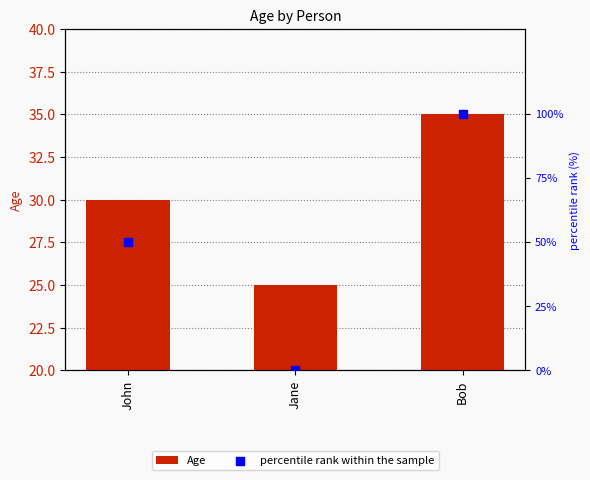

At which category is the sum across all series the highest?

Bob